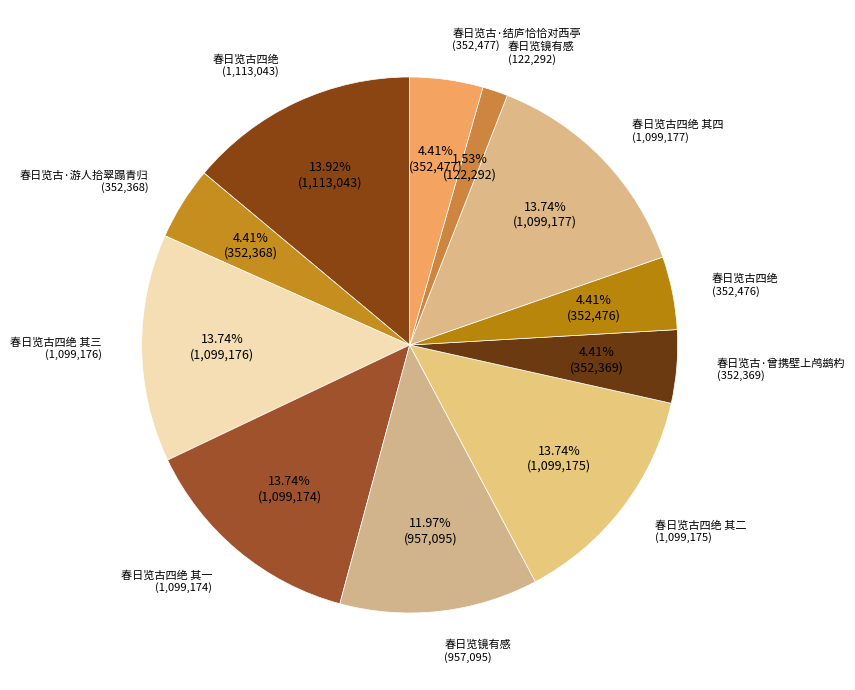

How many slices are in this pie chart?

11